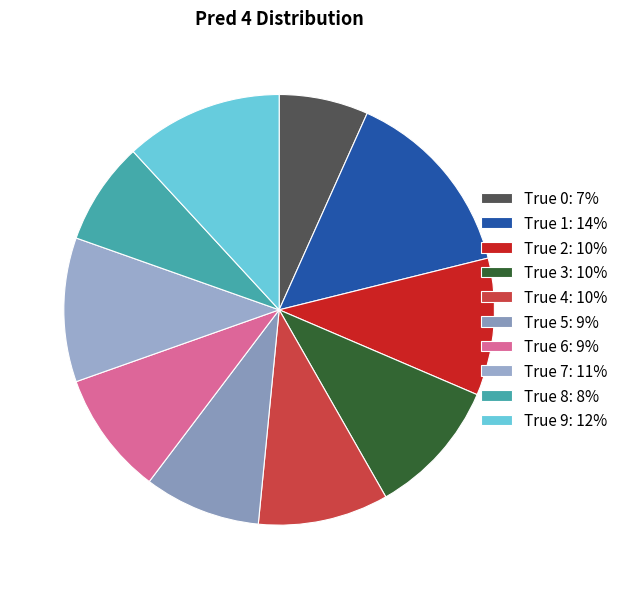

To the nearest percent, what is the average slice percentage?

10%